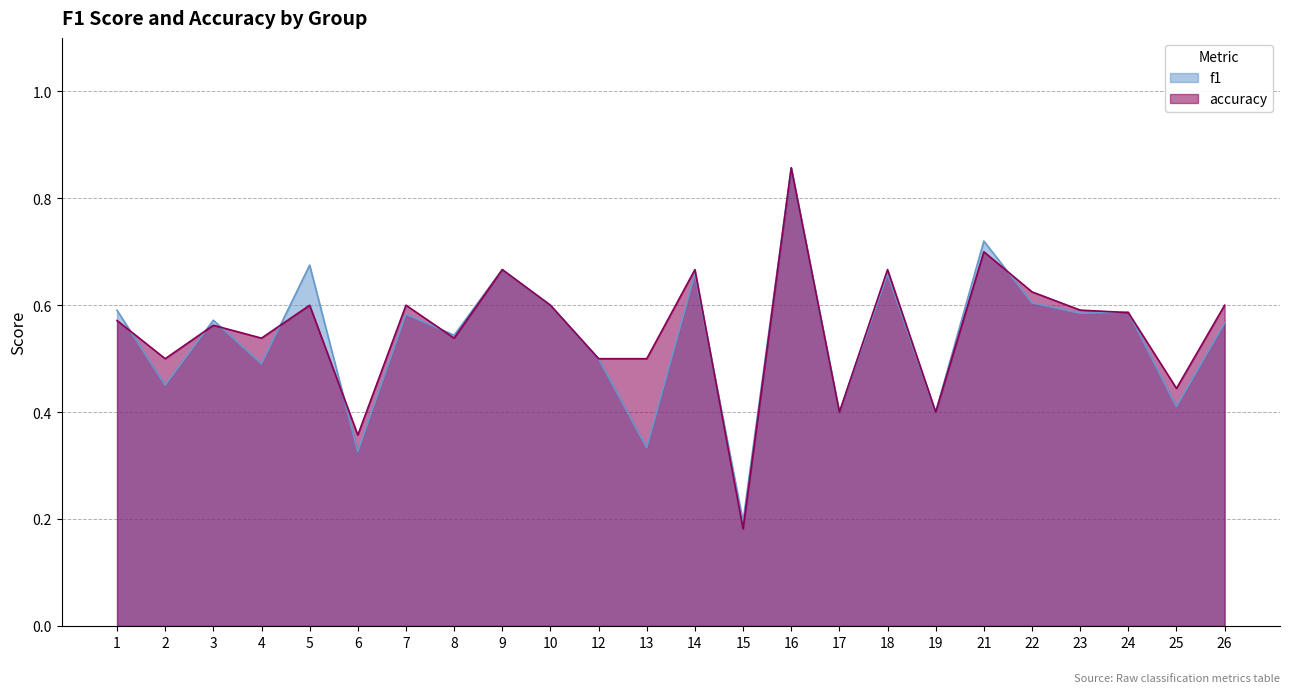

Where is accuracy nearest to the value 0?

15